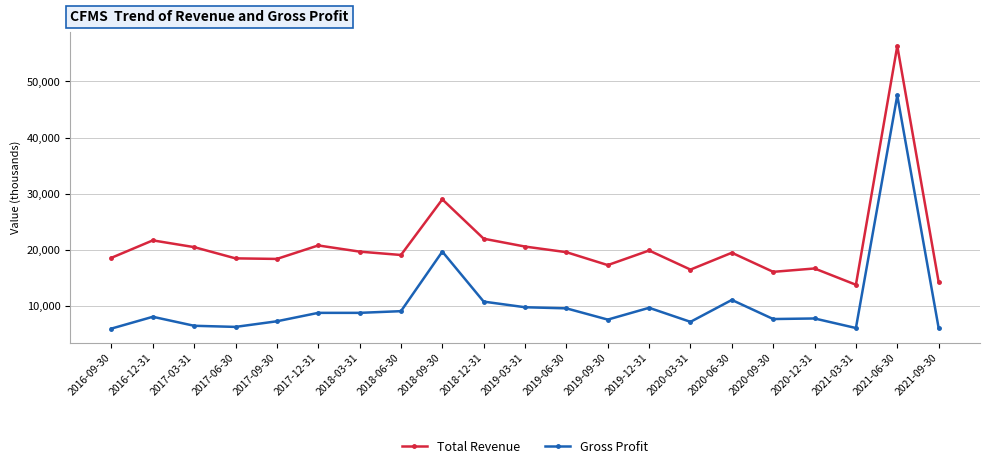

How many data points does each series have?

21